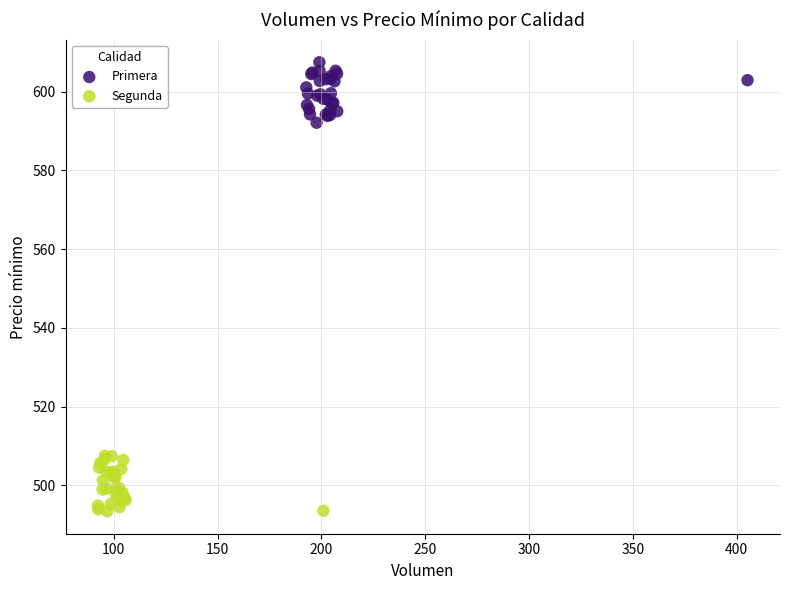

Which series reaches the maximum Y coordinate?

Primera